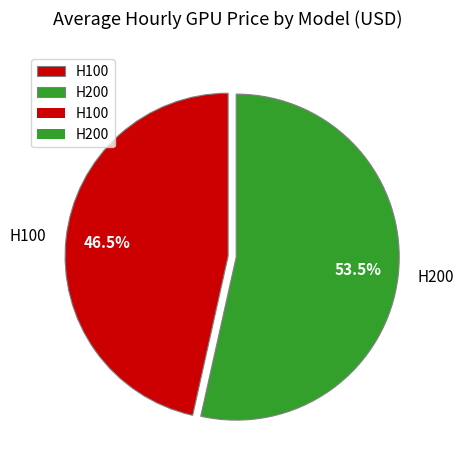

To the nearest percent, what is the difference between the H100 and H200 slice percentages?

7%